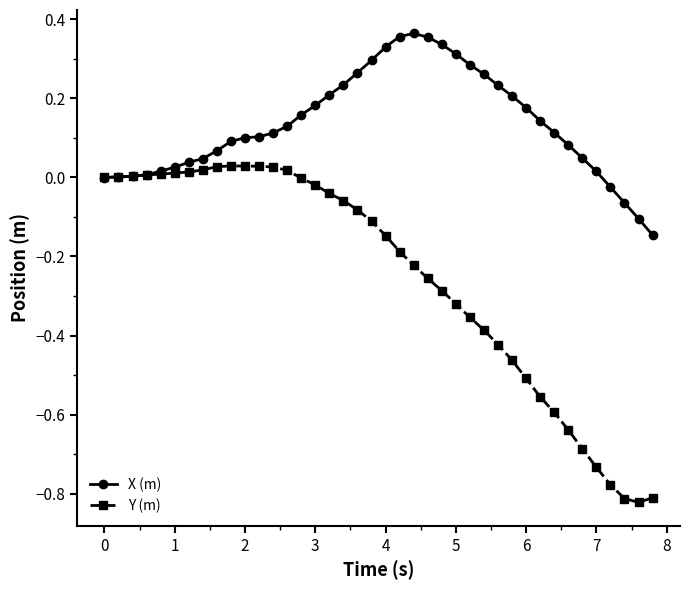

Which series has the widest spread of values?

Y (m)